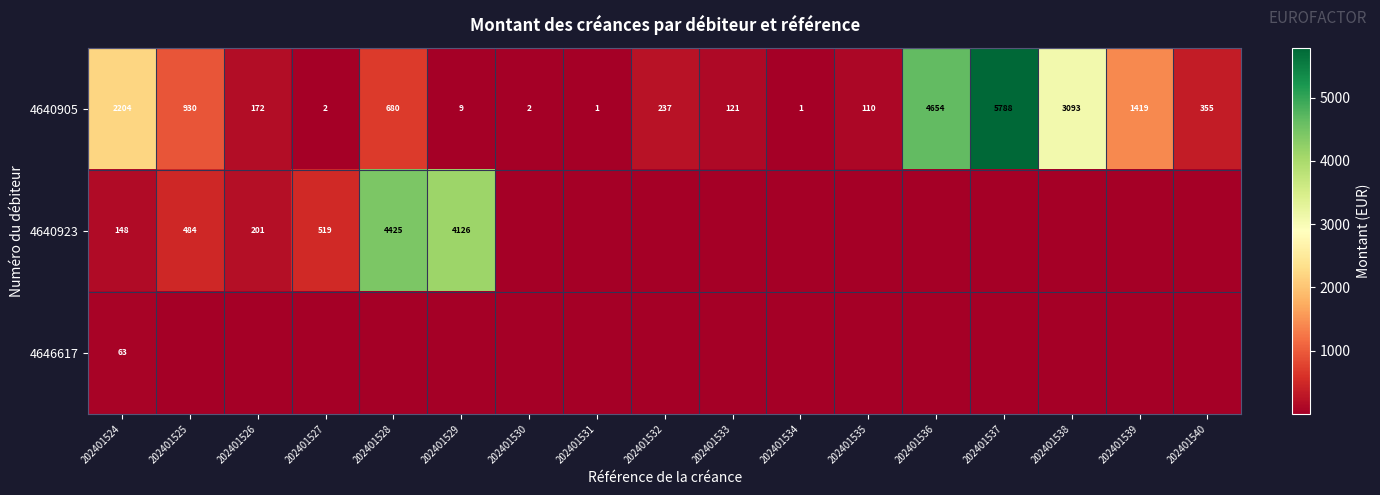

What is the difference between the 4640905 values at 202401536 and 202401539?

3235